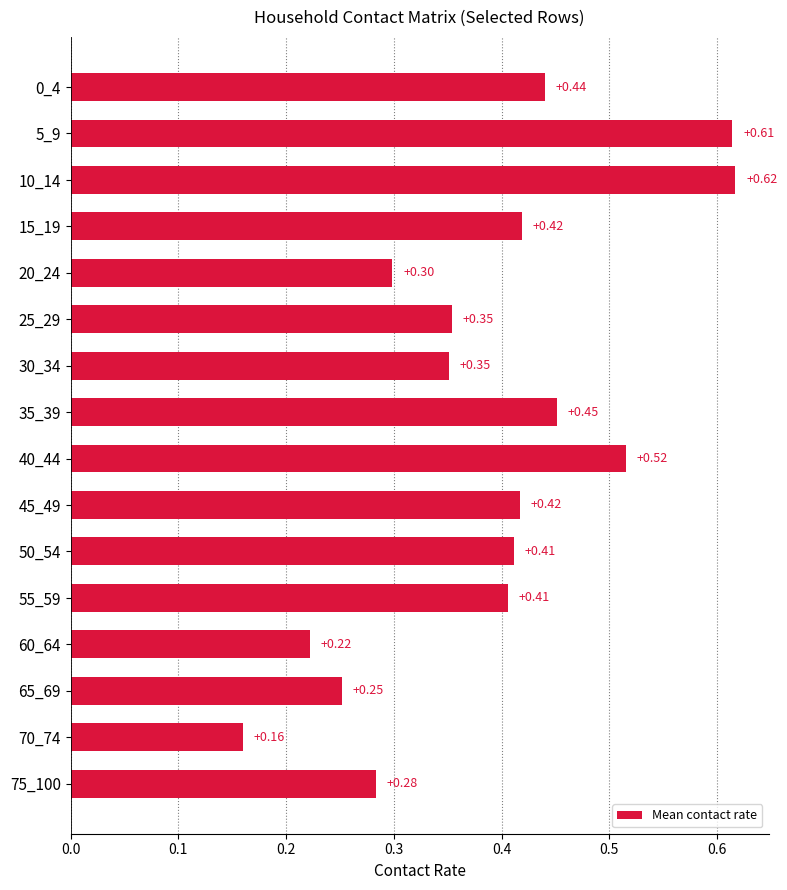

What is the sum of the values at 30_34 and 25_29?

0.7